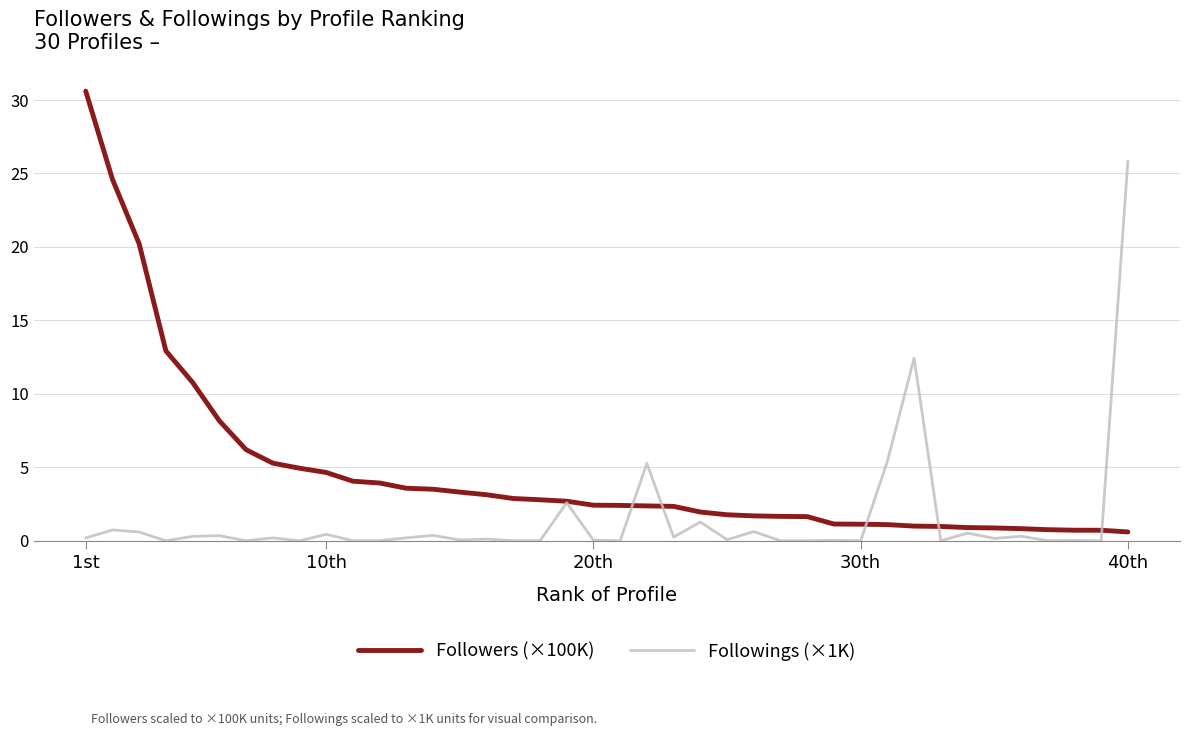

Rank the series by their maximum value, from highest to lowest.

Followers (×100K), Followings (×1K)